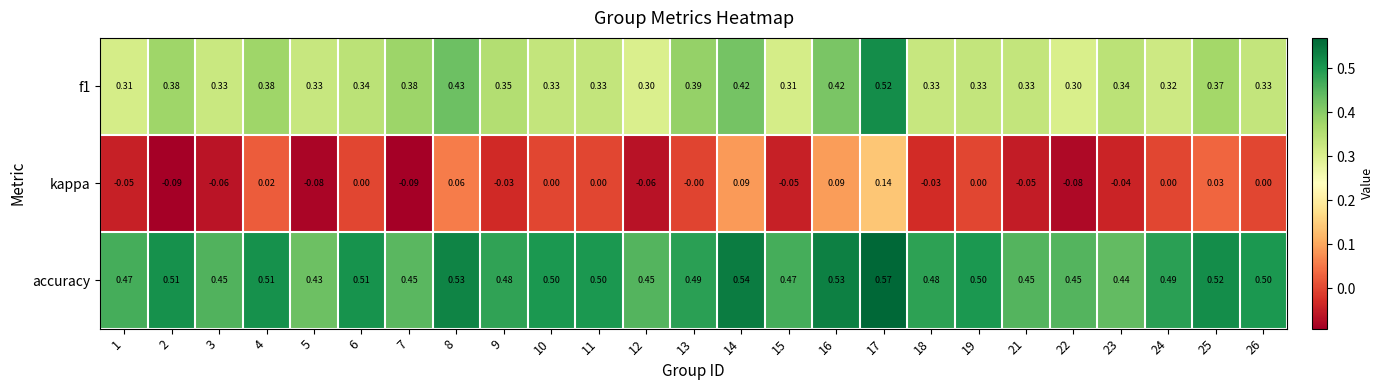

Is the value of f1 at 9 greater than the value of accuracy at 14?

No